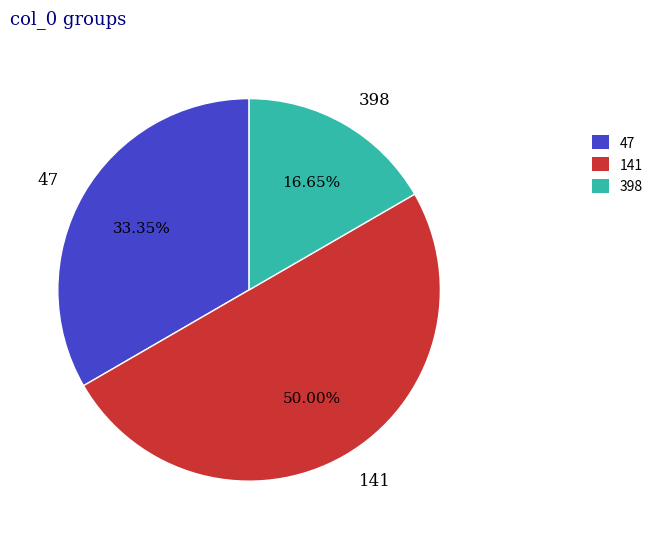

Is the sum of 47 and 141 greater than half?

Yes